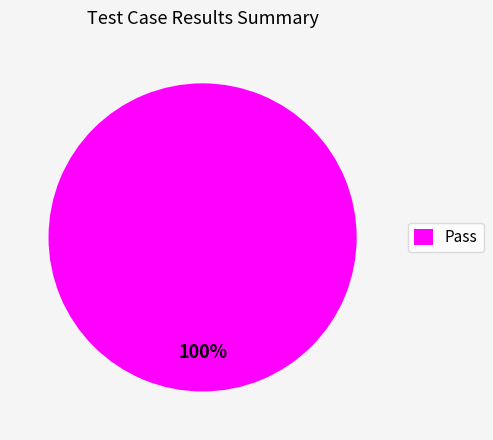

True or false: Pass accounts for 94% of the total.

False